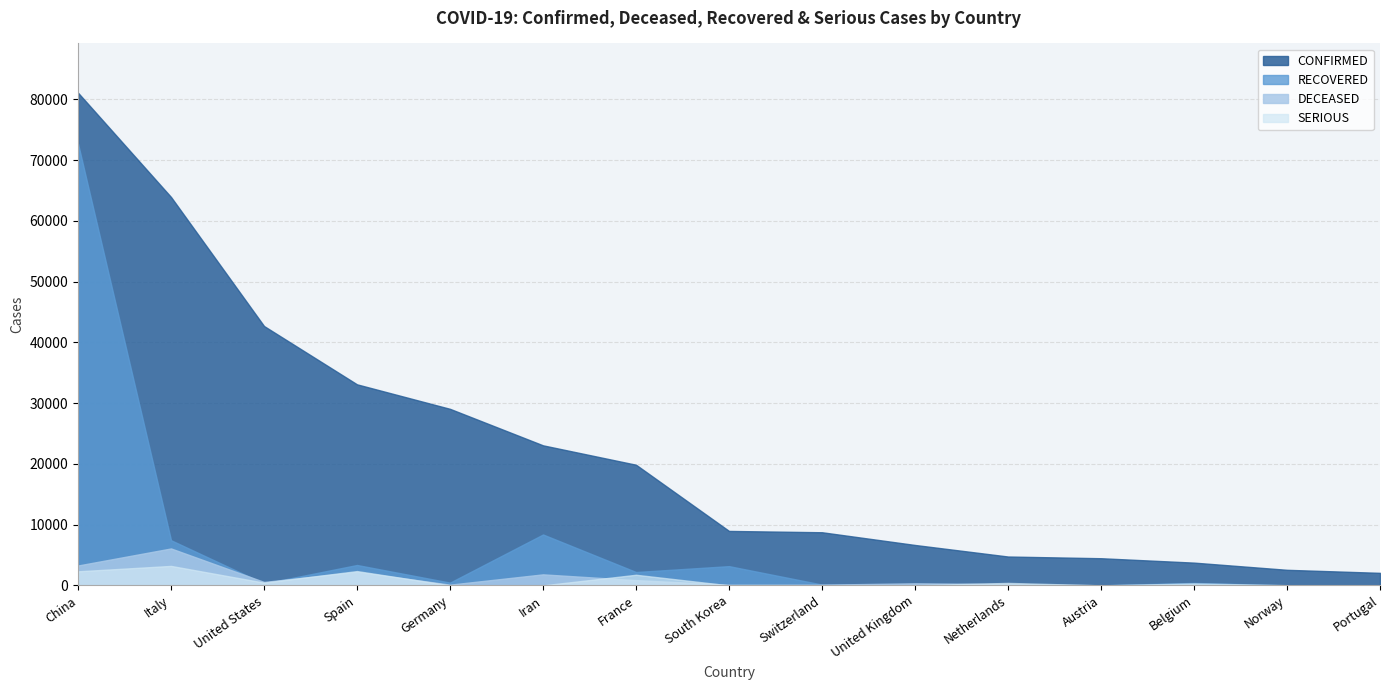

Reading left to right, extract all data points from this chart.

CONFIRMED: 81093	63927	42691	33089	29056	23049	19856	8961	8743	6650	4749	4468	3743	2561	2060
DECEASED: 3270	6077	565	2207	119	1812	860	111	118	335	213	21	88	10	23
RECOVERED: 72703	7432	298	3355	453	8376	2200	3166	131	135	2	9	401	6	14
SERIOUS: 2314	3204	450	2355	0	0	1746	0	0	20	405	0	322	26	26